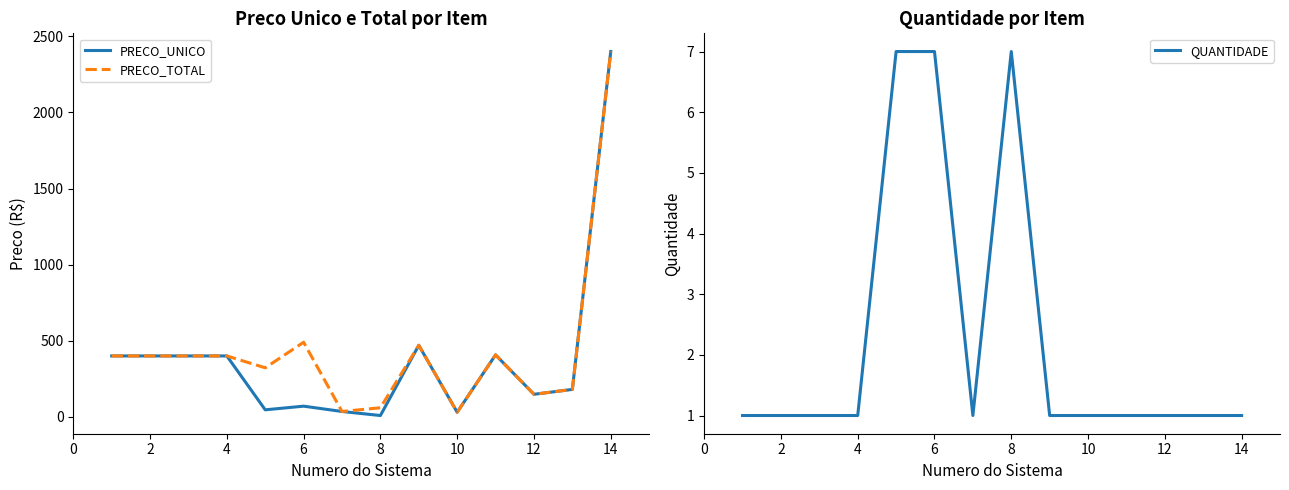

What is the highest value of the PRECO_TOTAL series?

2400.0